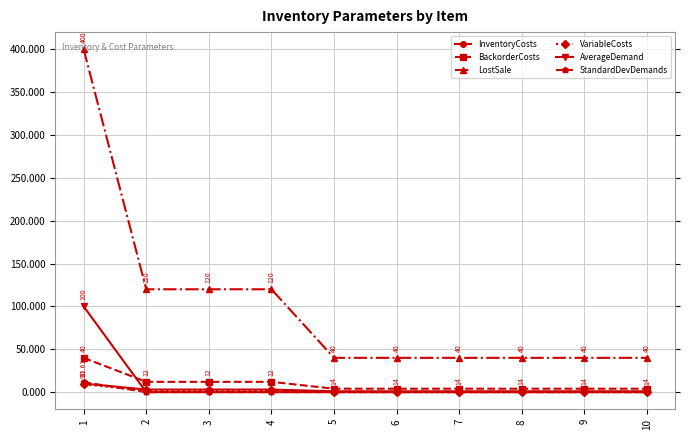

Where do AverageDemand and InventoryCosts first cross each other?

1 and 2